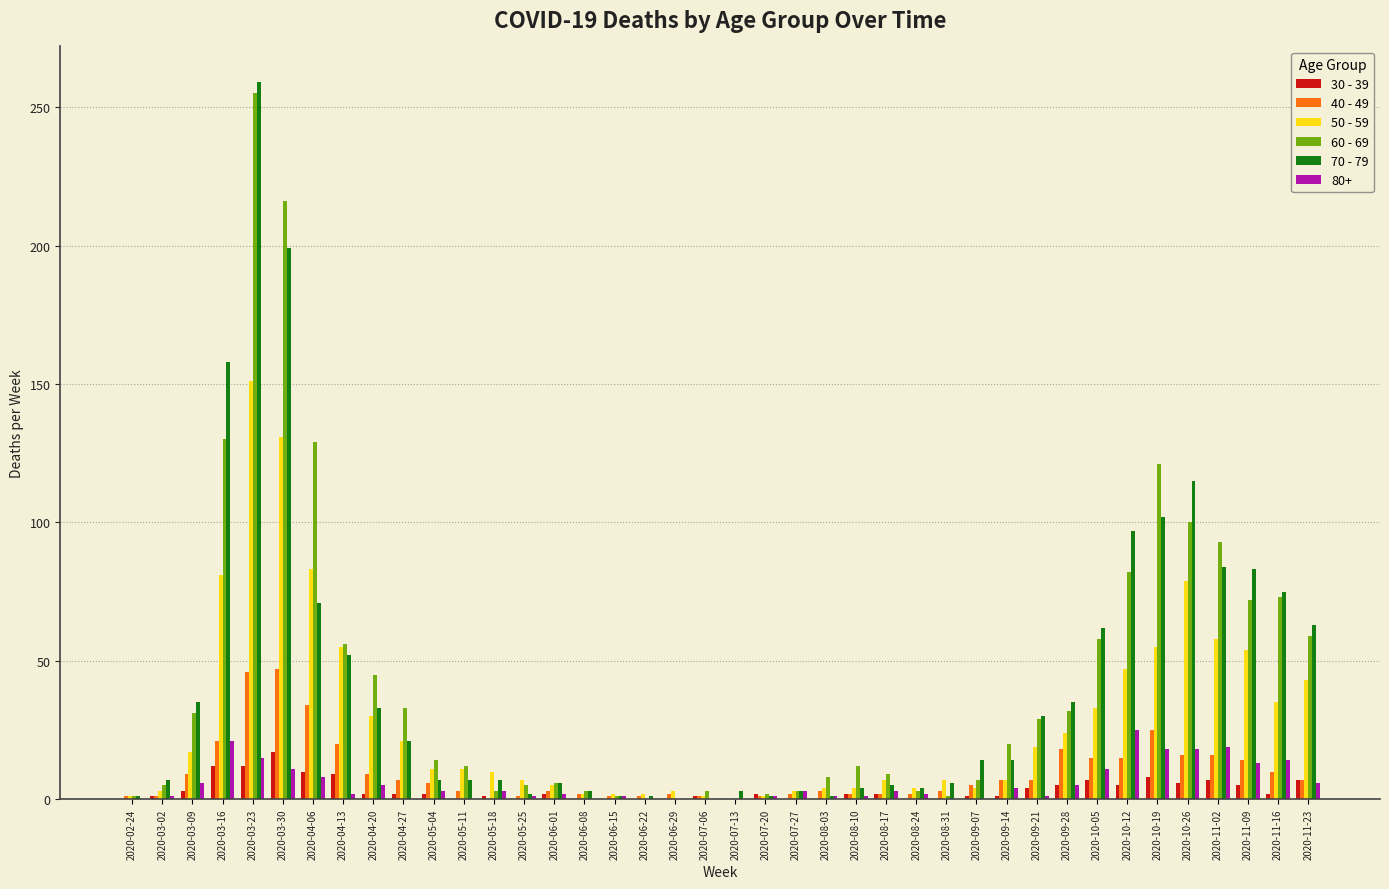

How many categories are shown in the chart?

40